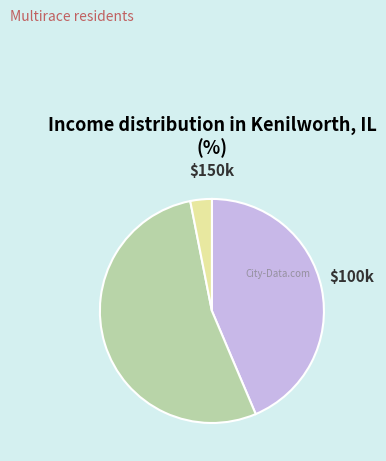

True or false: > $200k accounts for 41% of the total.

False